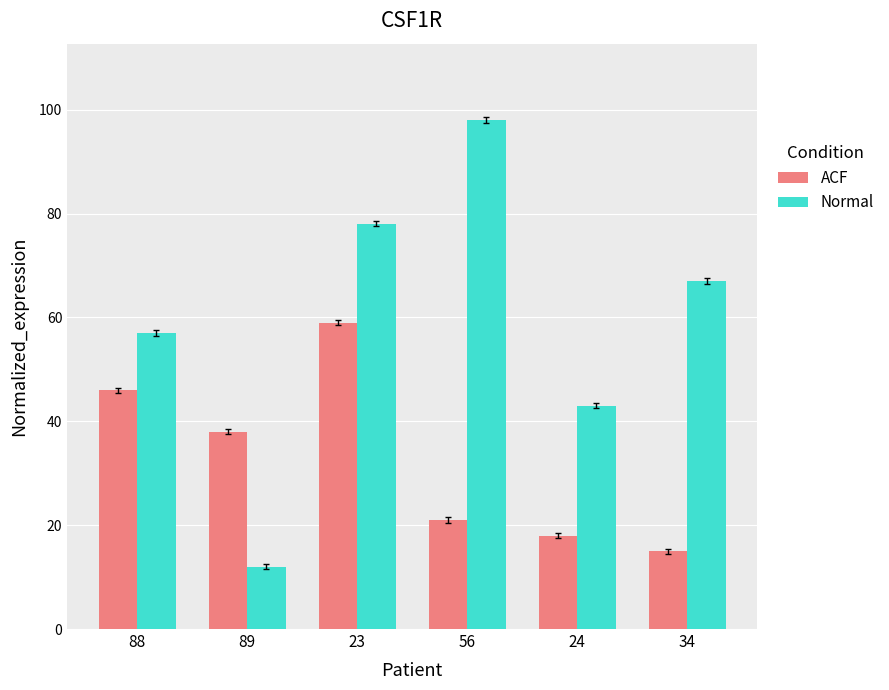

How many values in the Normal series are below 67?

3